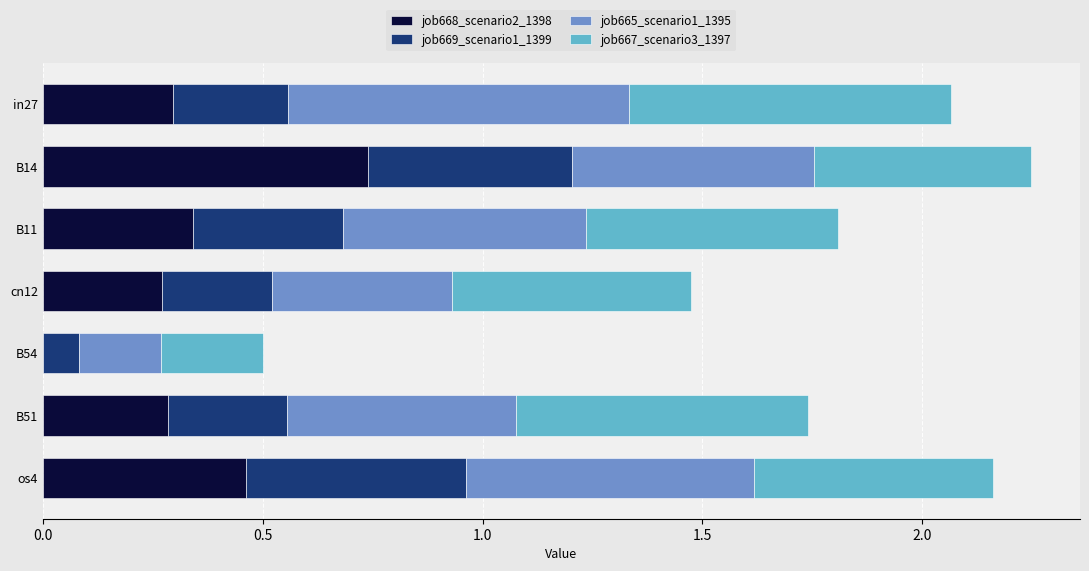

What is the sum of all job668_scenario2_1398 values?

2.4